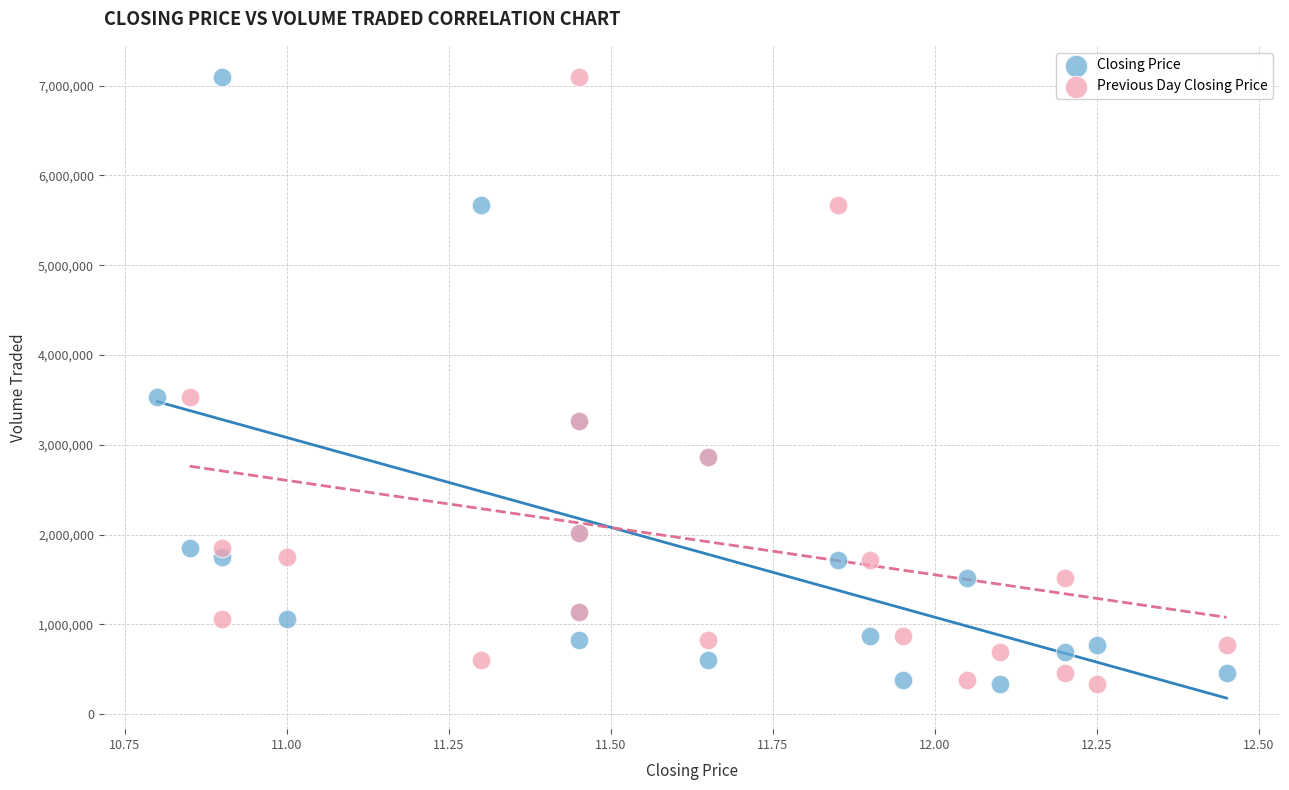

What are all the series names shown in the legend?

Closing Price, Previous Day Closing Price